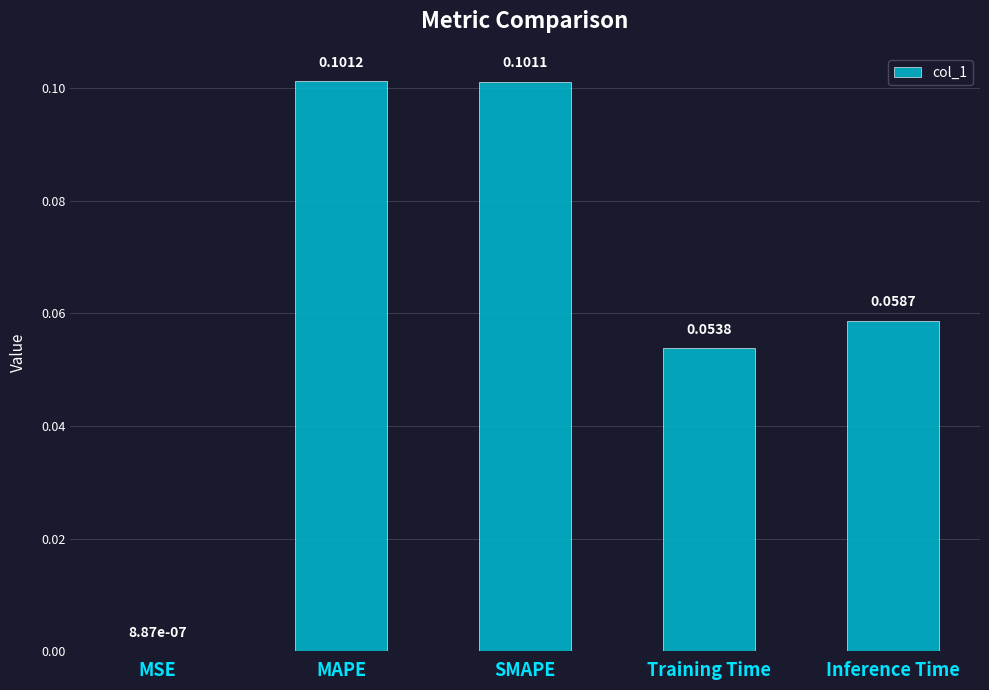

How many data points does each series have?

5